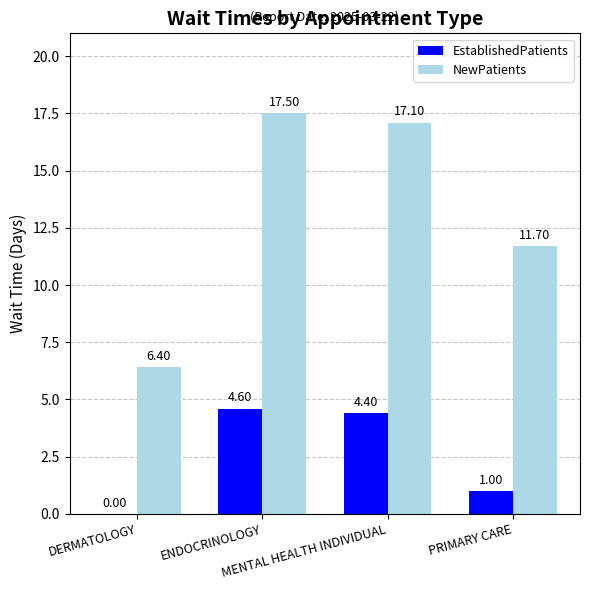

Reading left to right, extract all data points from this chart.

EstablishedPatients: DERMATOLOGY=0.0	ENDOCRINOLOGY=4.6	MENTAL HEALTH INDIVIDUAL=4.4	PRIMARY CARE=1.0
NewPatients: DERMATOLOGY=6.4	ENDOCRINOLOGY=17.5	MENTAL HEALTH INDIVIDUAL=17.1	PRIMARY CARE=11.7